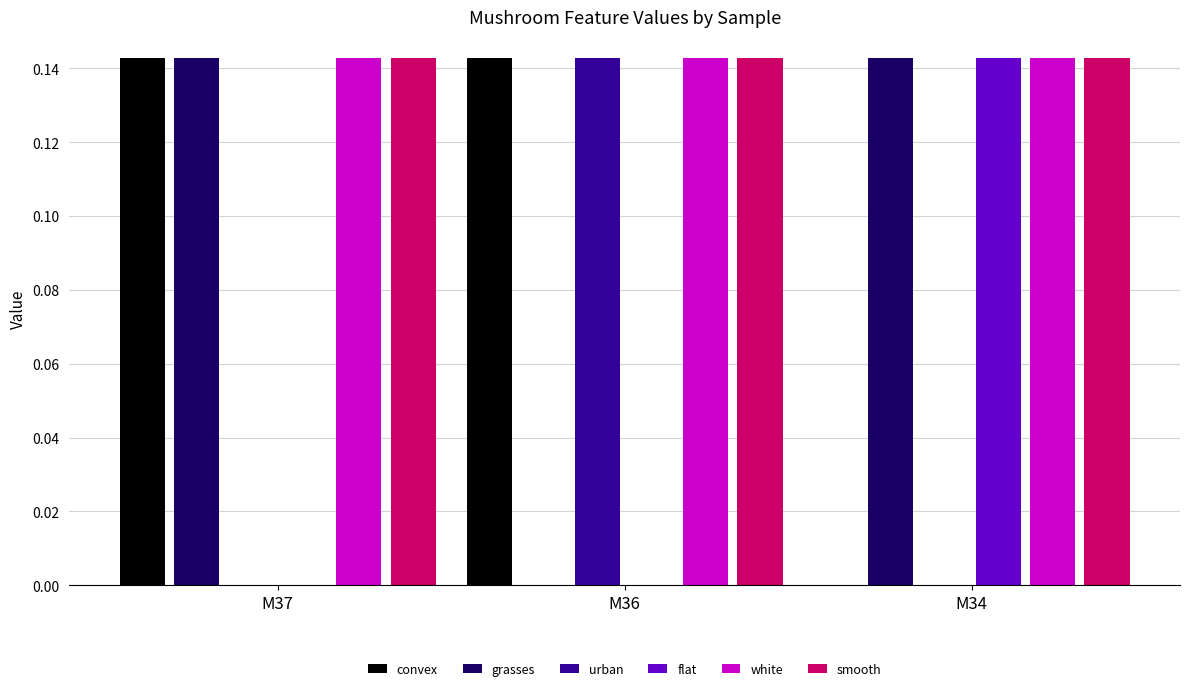

Is the value of convex at M34 greater than the value of urban at M36?

No